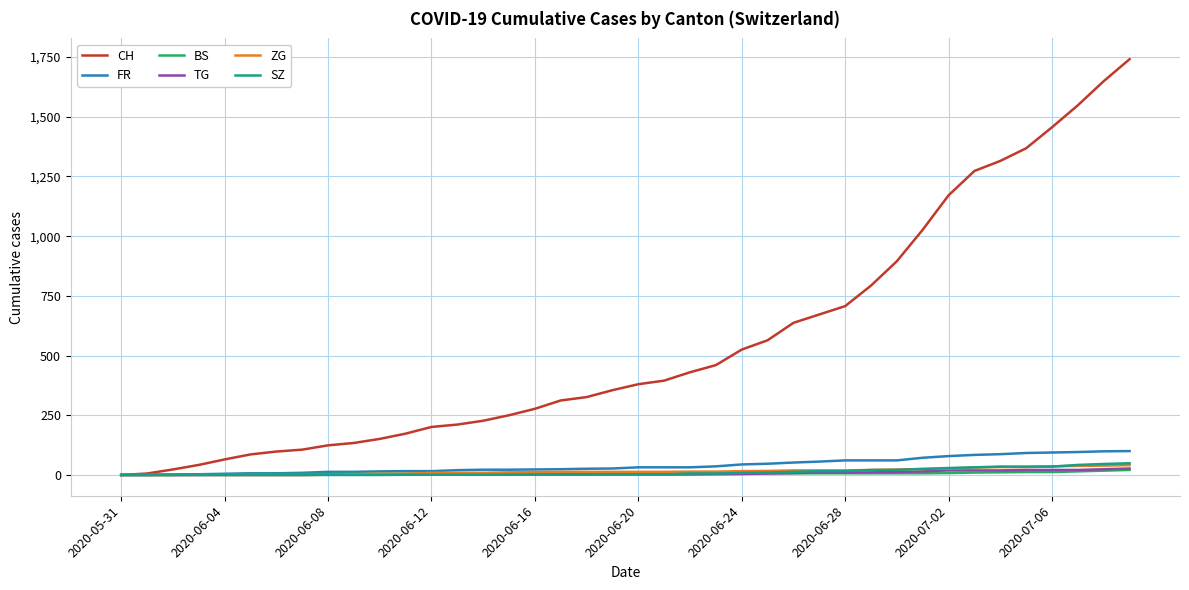

What are all the series names shown in the legend?

CH, FR, BS, TG, ZG, SZ